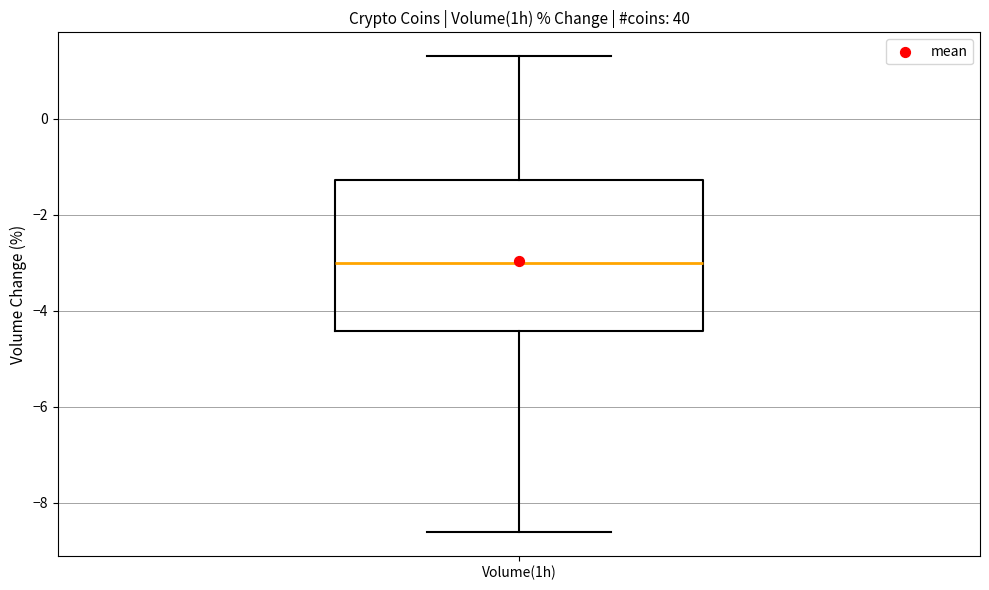

Where does the upper whisker of the box for Volume(1h) end on the y-axis? The values are not printed on the chart, so give them approximately, as read against the axis.

1.4